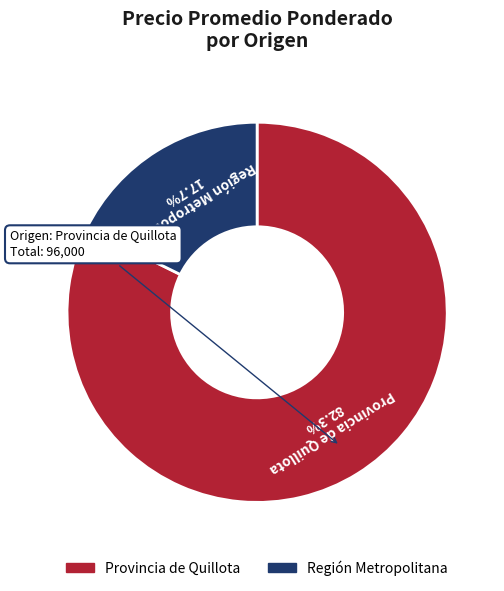

How many segments does this pie chart have?

2